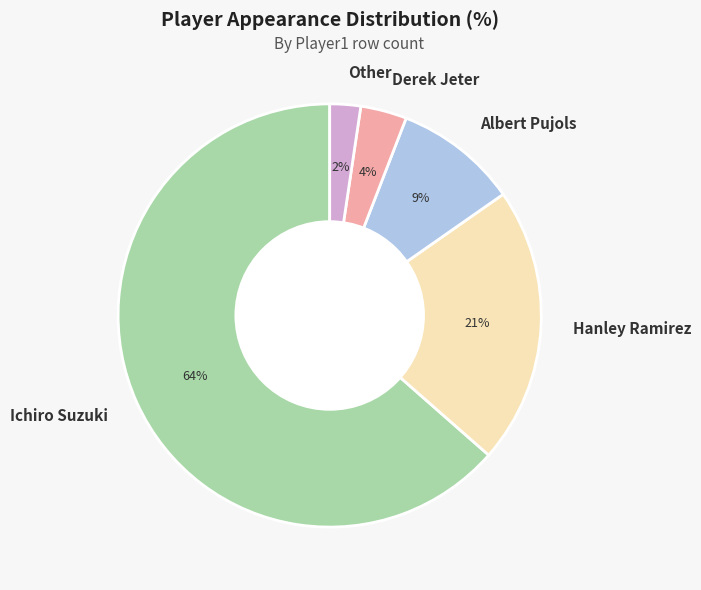

True or false: Hanley Ramirez accounts for 15% of the total.

False